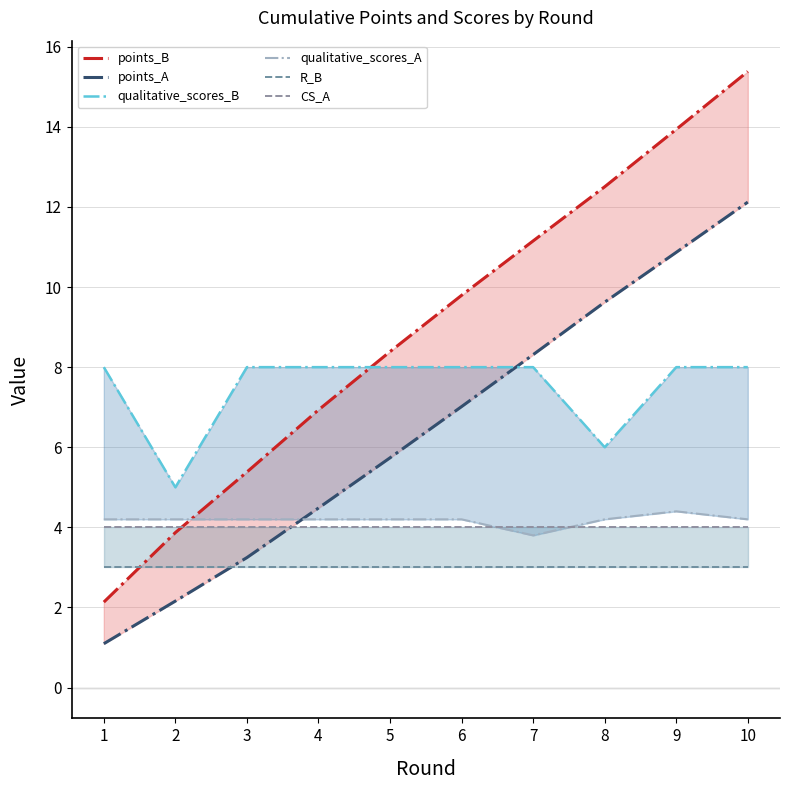

Which series has the widest spread of values?

points_B